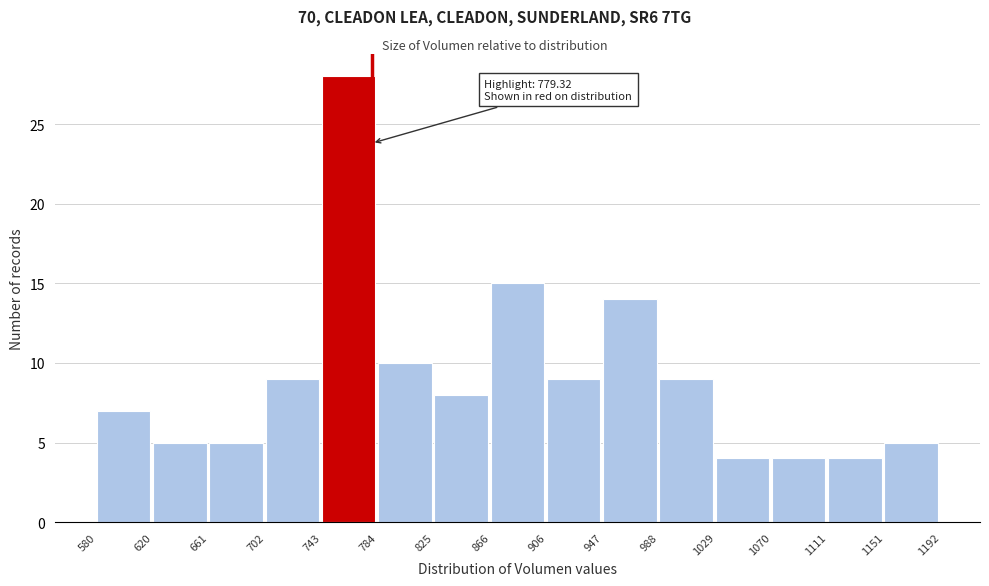

Over which range of the x-axis is the bar tallest?

743 to 784